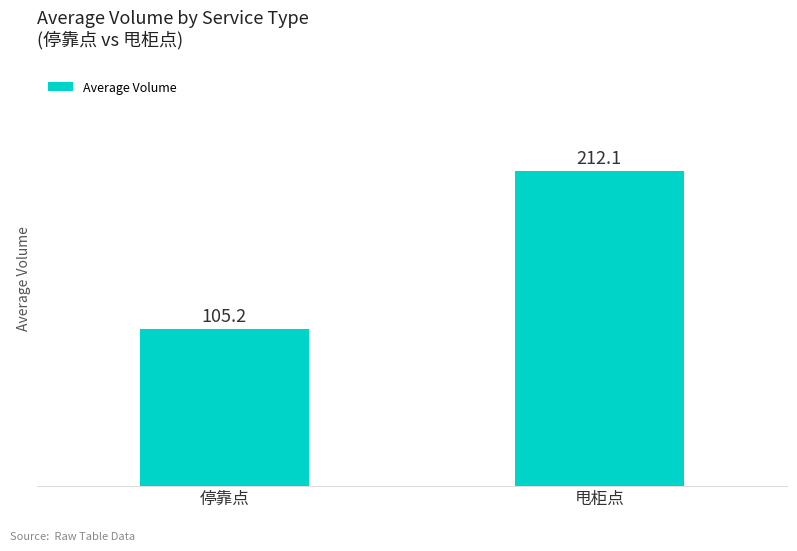

What is the change in value from 停靠点 to 甩柜点?

+106.9